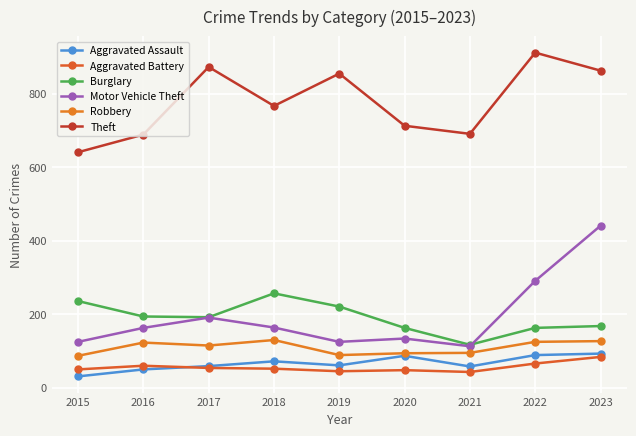

True or false: Burglary and Theft cross at least once.

False